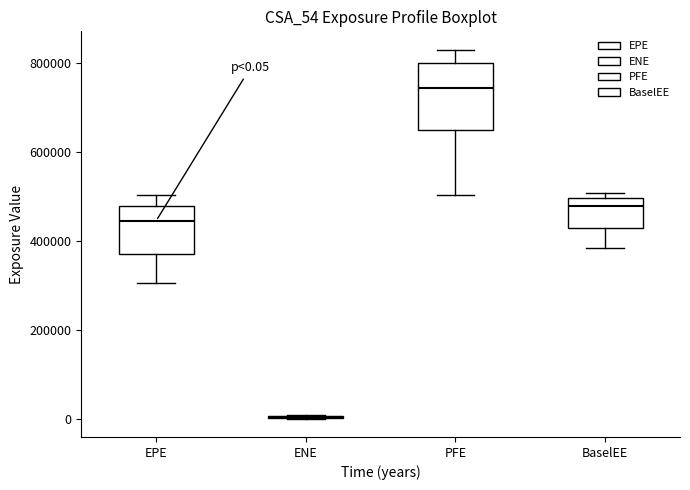

Comparing the boxes themselves (not the whiskers), which one is the tallest?

PFE